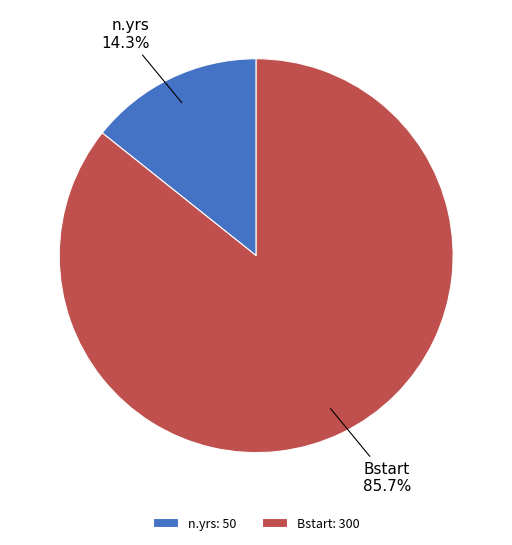

Which category has the biggest portion of the pie?

Bstart